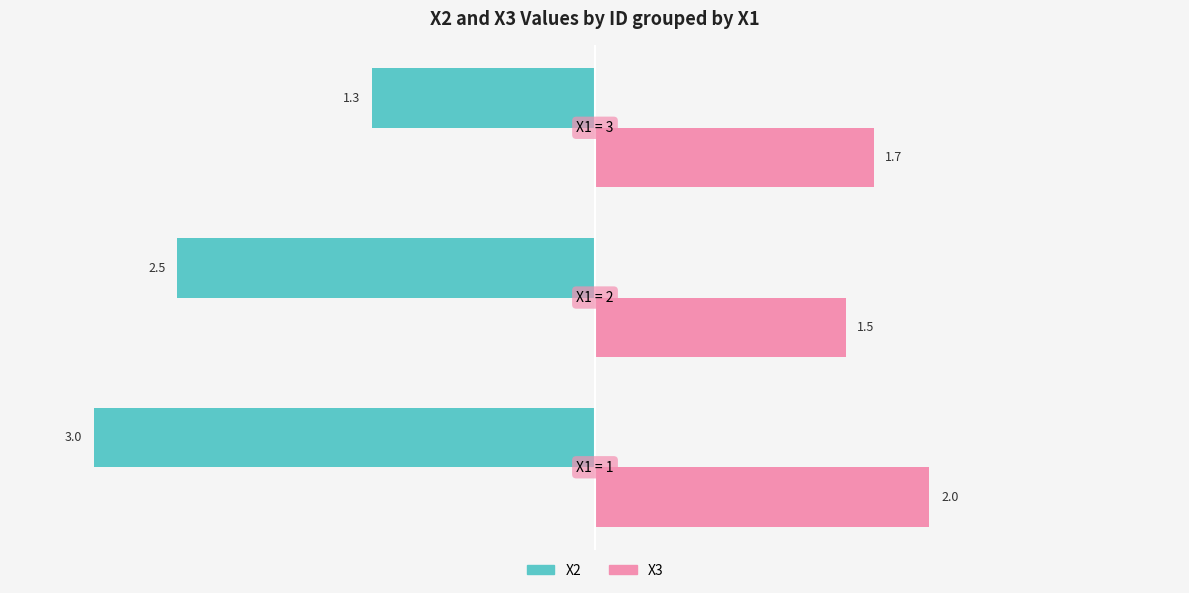

What is the greatest value displayed?

3